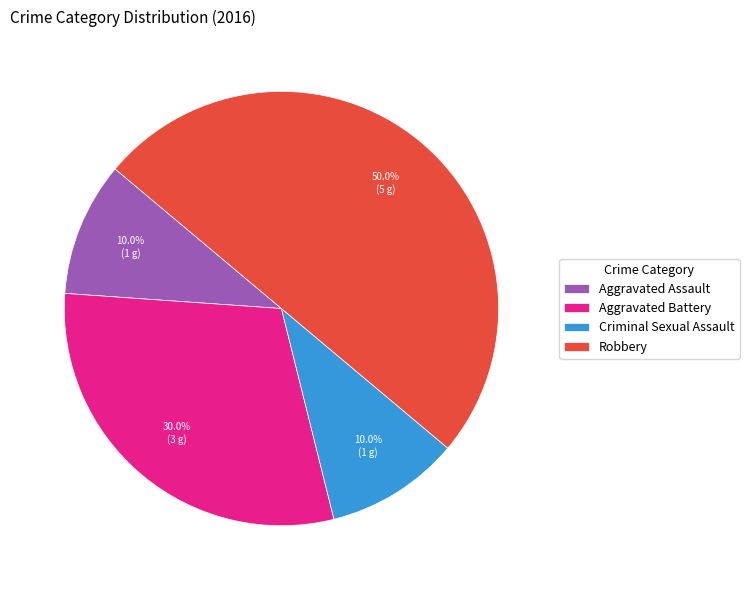

Which slice is the largest?

Robbery